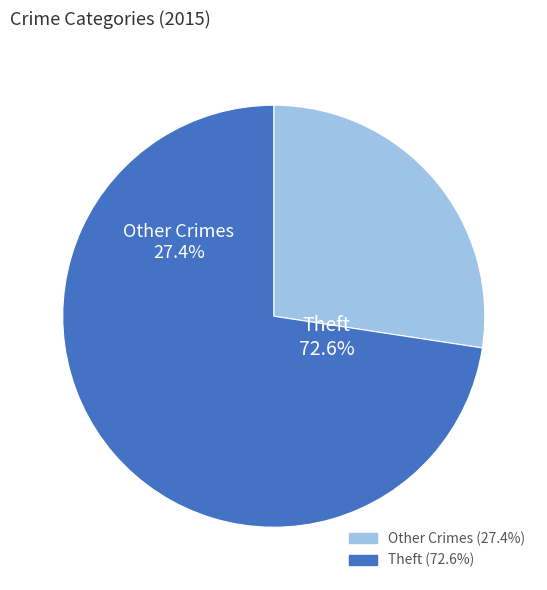

Is it true that Robbery is 1% of the pie?

False